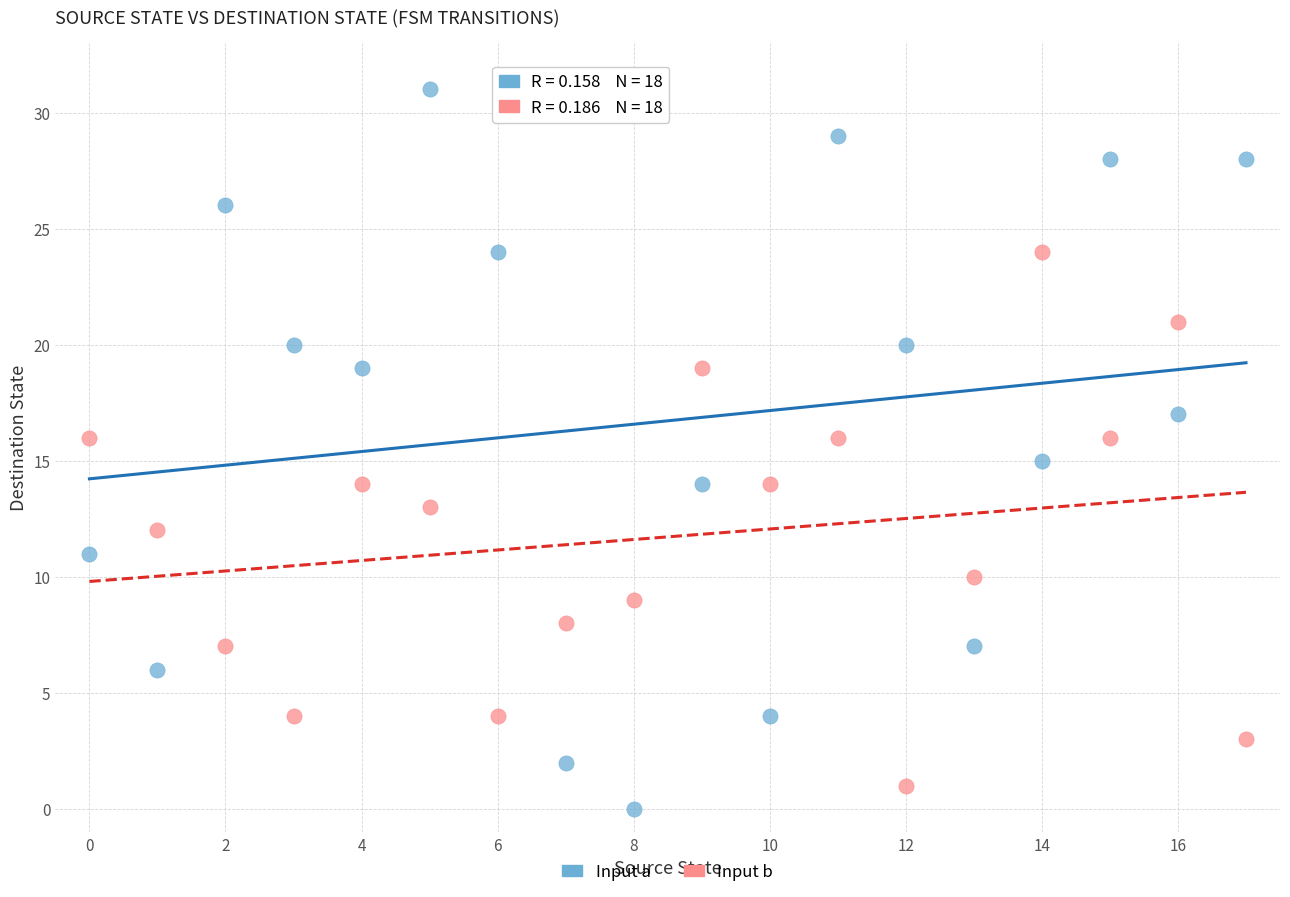

Across all data points, what is the range of Y values (max minus min)?

31